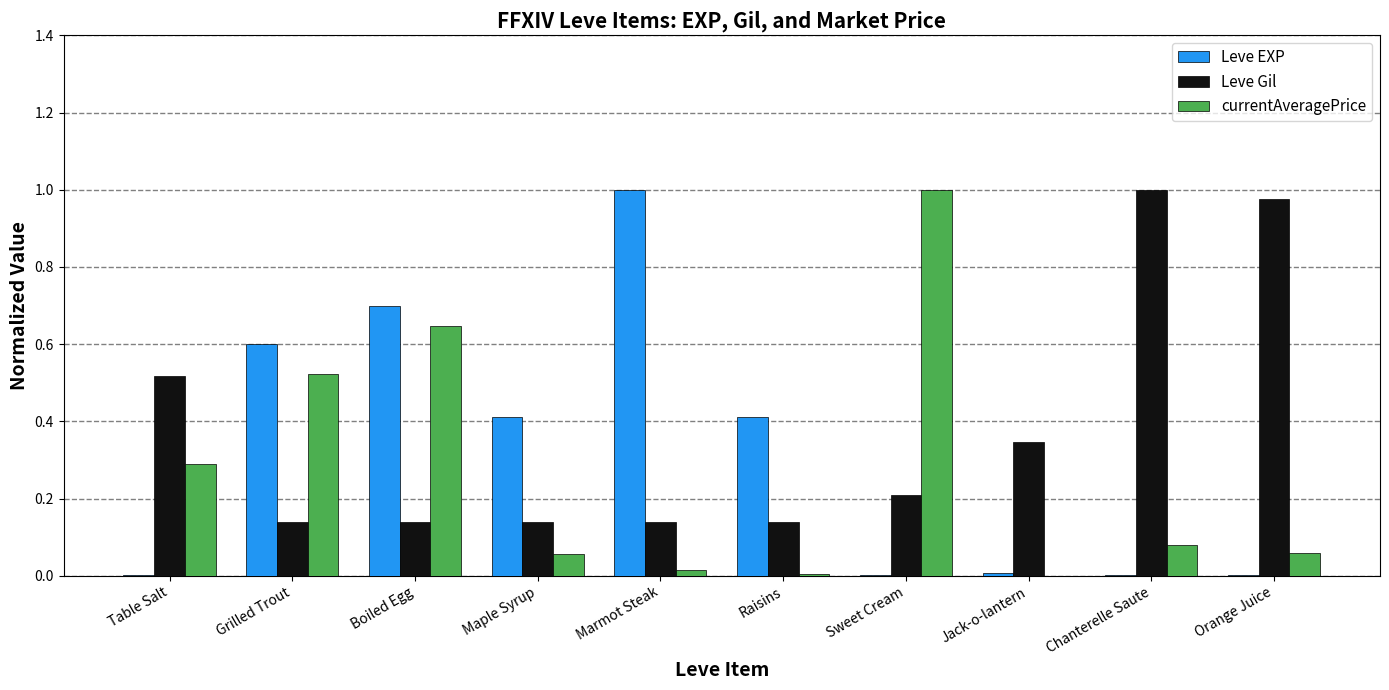

Between Table Salt and Grilled Trout, which series saw the biggest shift?

Leve EXP